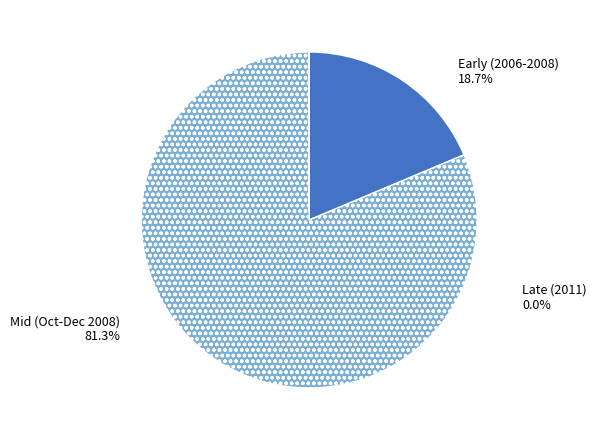

The 2008-12-08 slice represents 1% of the pie. True or false?

False